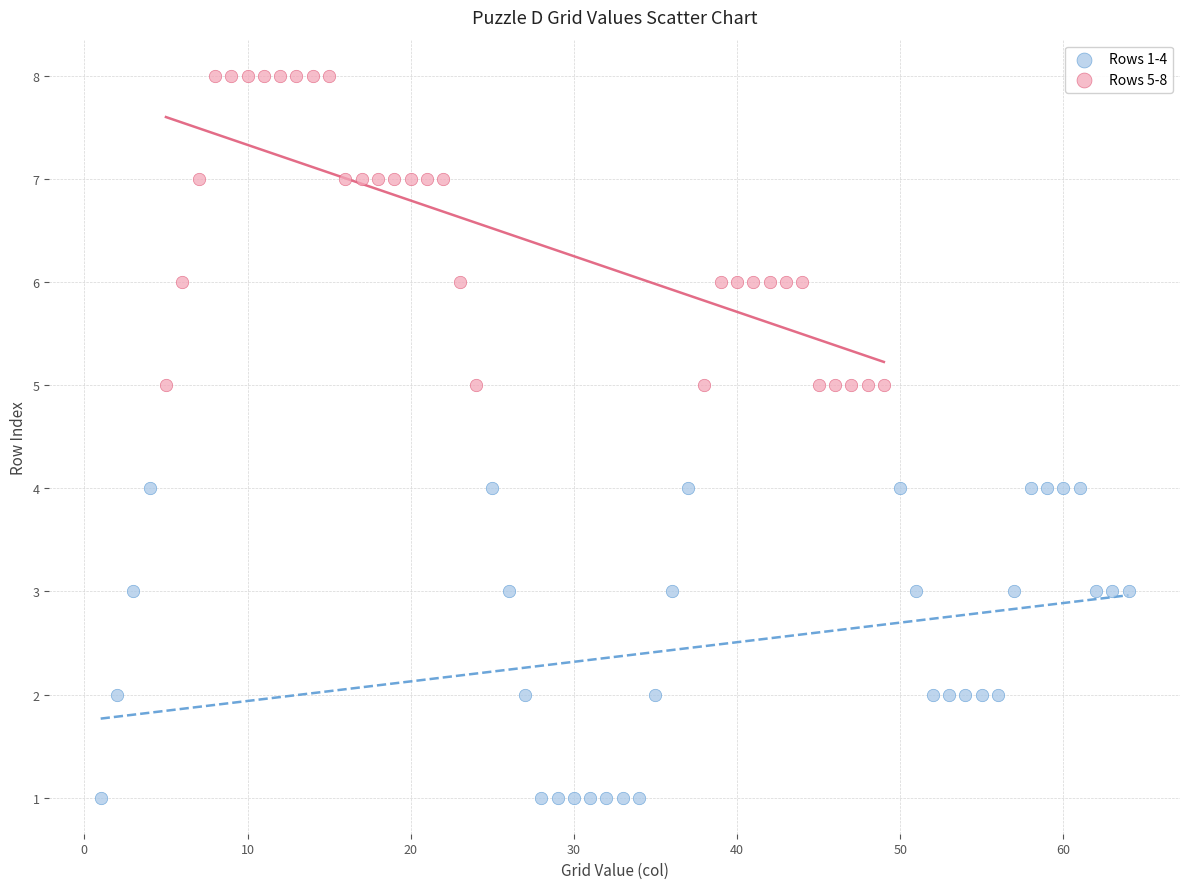

Which series reaches the maximum Y coordinate?

Rows 5-8